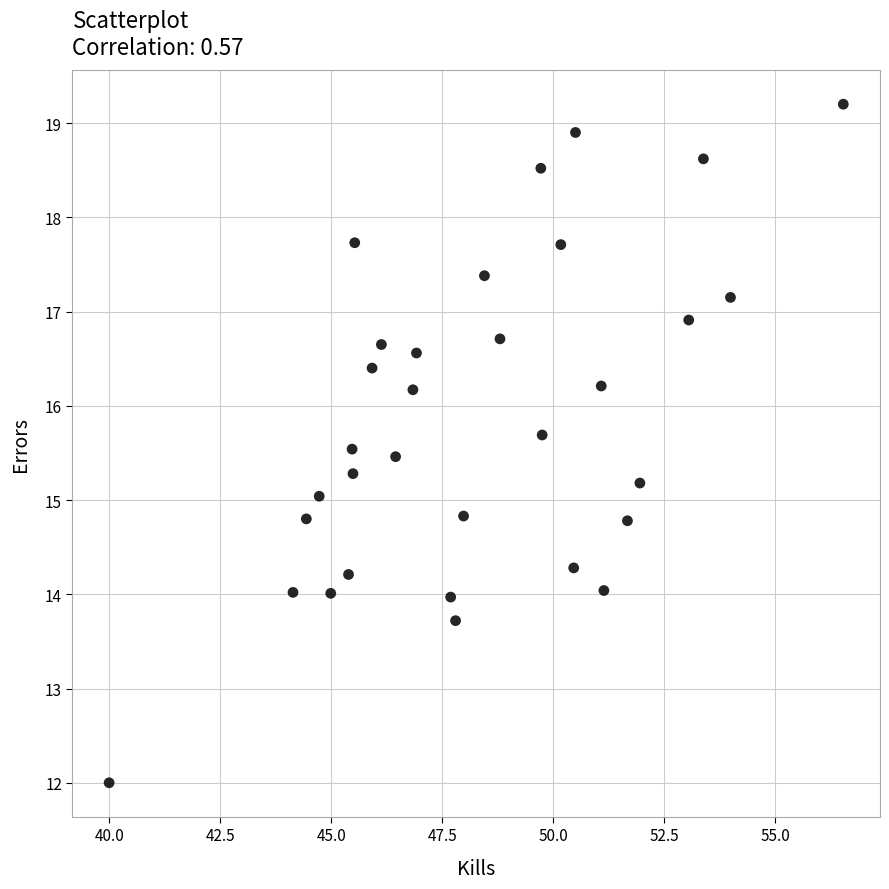

What is the range of X values (max minus min)?

16.5